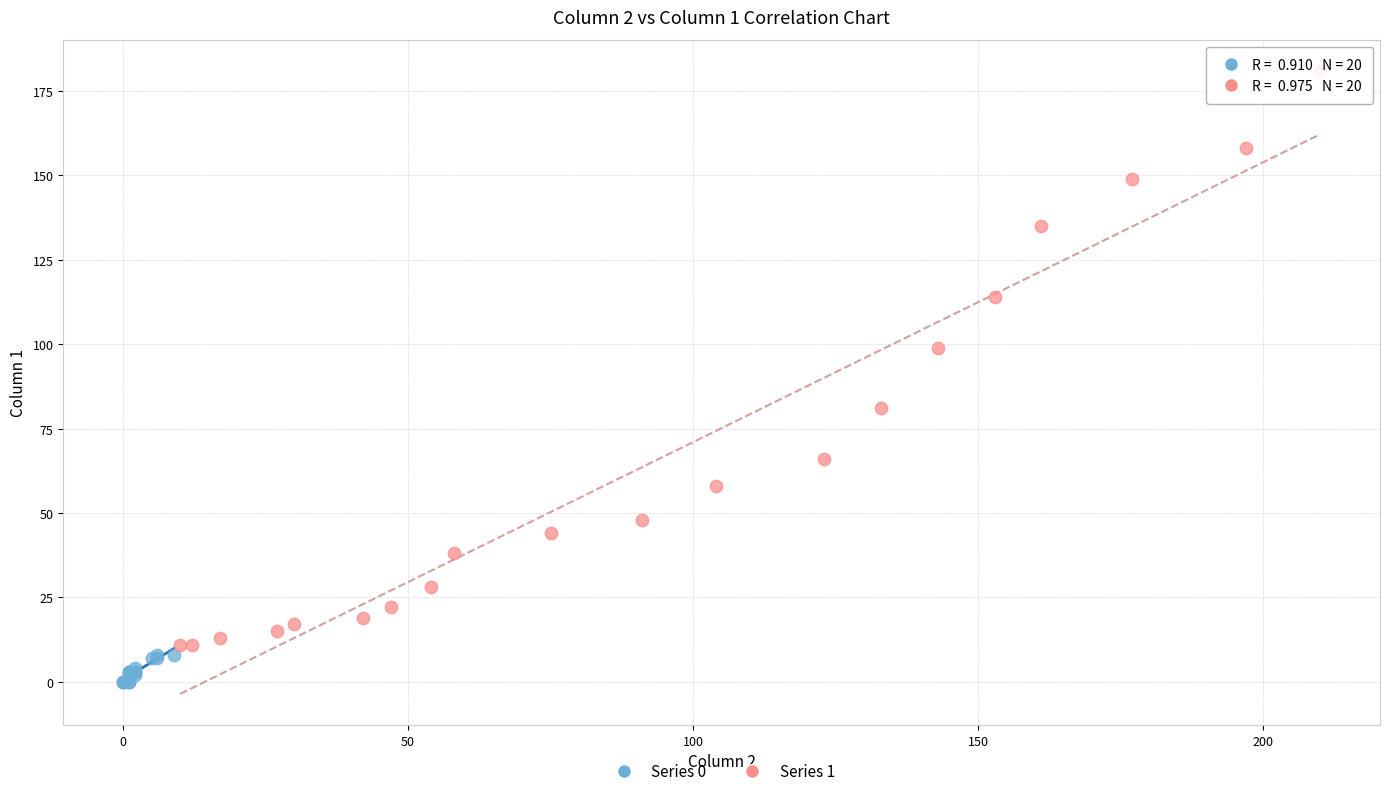

Which series has the largest Y range (max minus min)?

Series 1